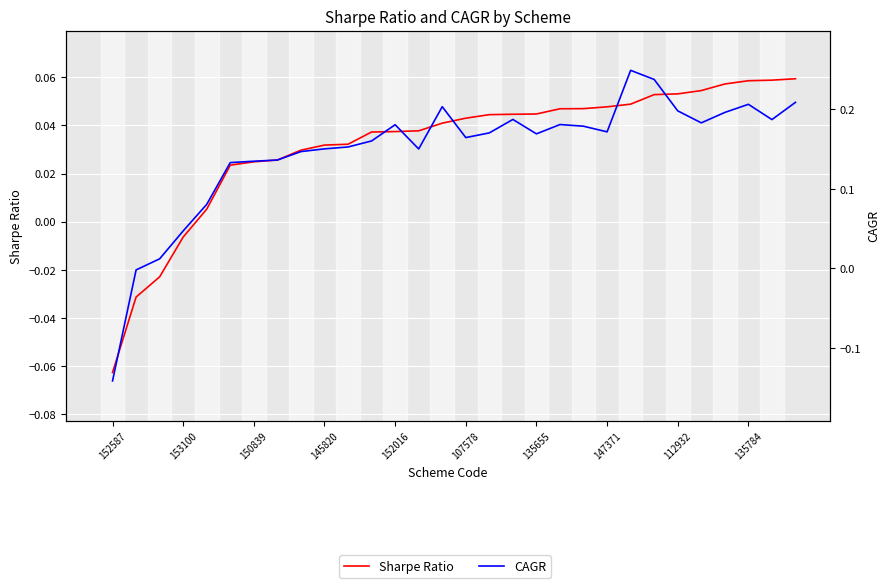

True or false: CAGR has more than 1 points higher than both neighbors.

True